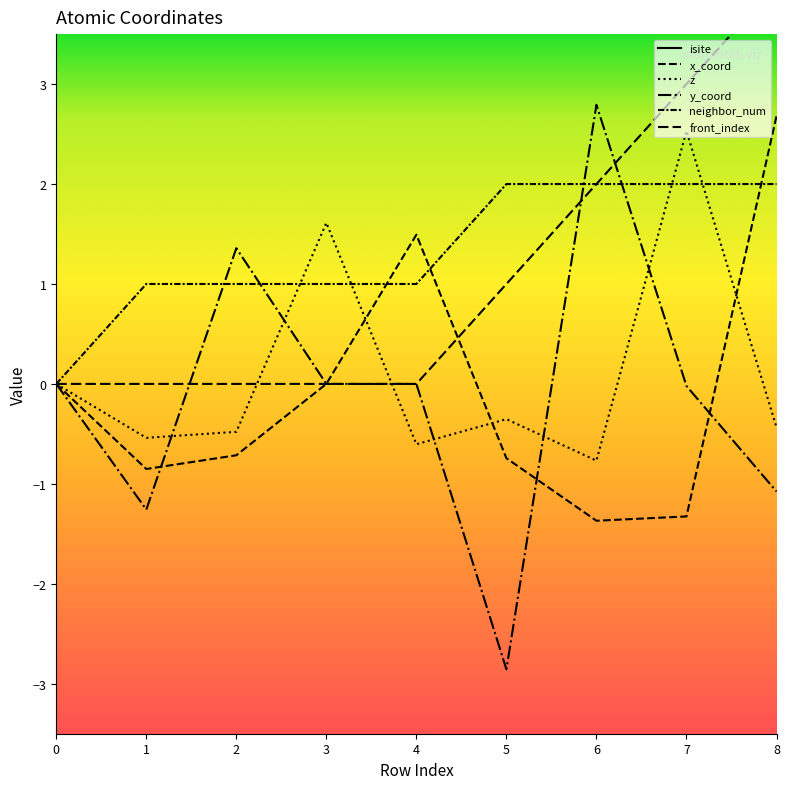

True or false: z has more than 2 points higher than both neighbors.

True